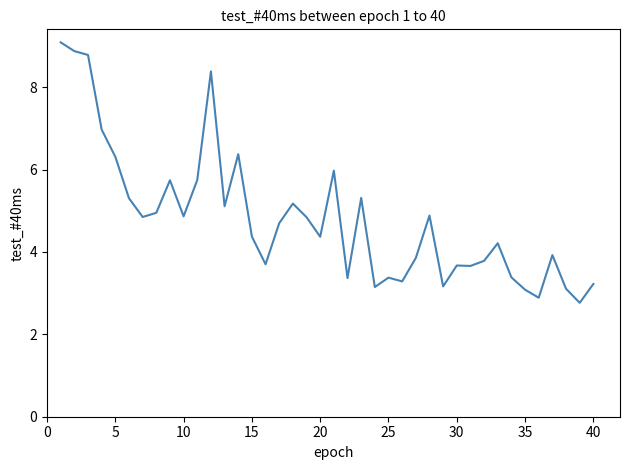

What is the minimum value shown in the chart?

2.8